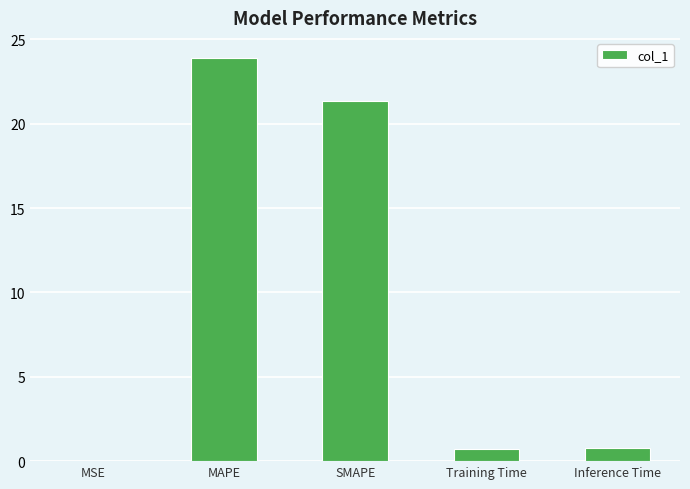

The value at MAPE is 23.9. True or false?

True